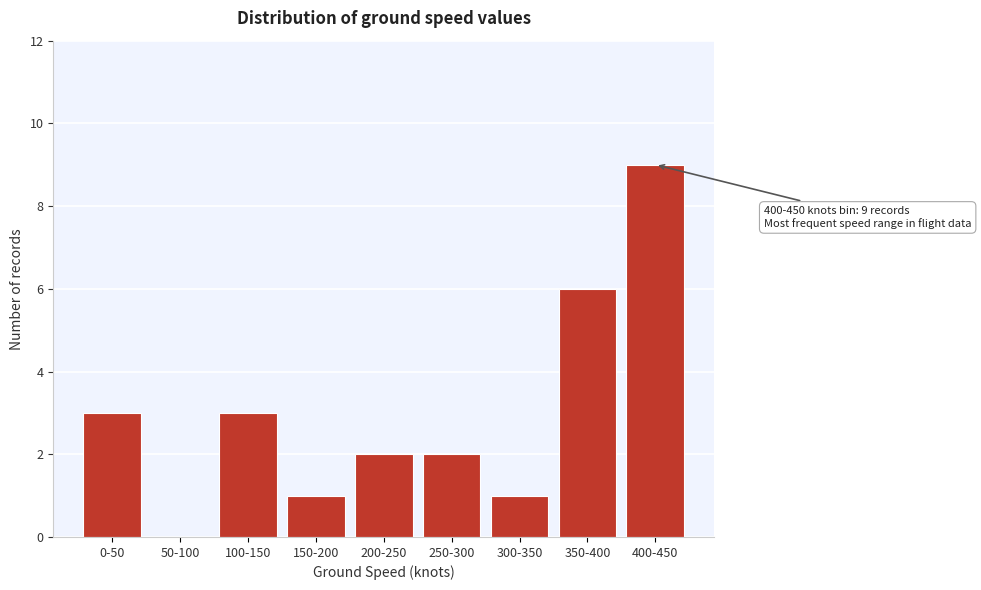

Reading right to left, extract all data points from this chart.

400-450=9	350-400=6	300-350=1	250-300=2	200-250=2	150-200=1	100-150=3	50-100=0	0-50=3